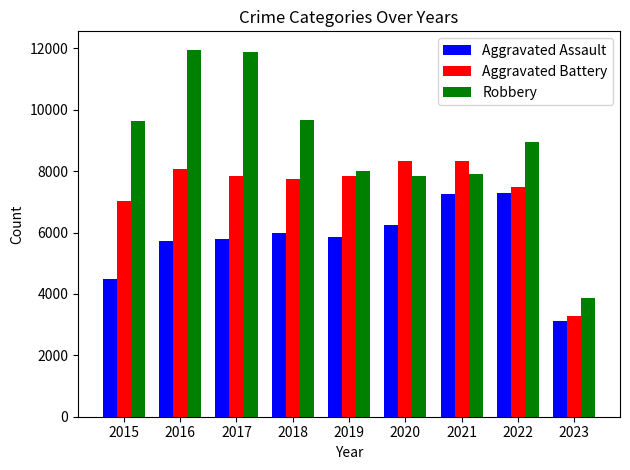

What are all the series names shown in the legend?

Aggravated Assault, Aggravated Battery, Robbery